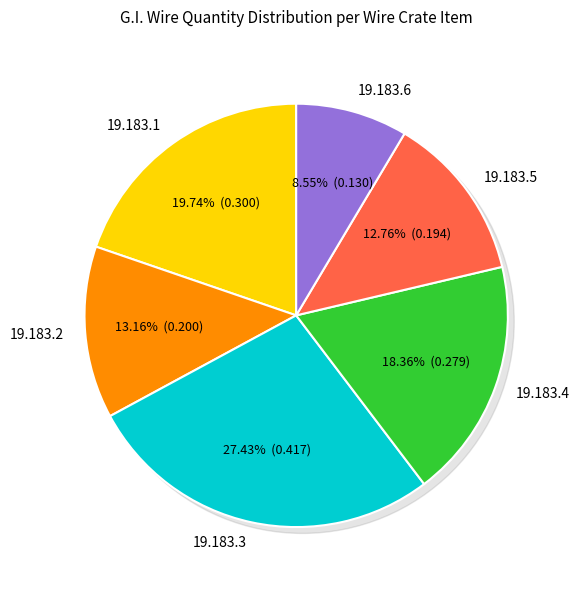

What is the change in value from 19.183.1 to 19.183.6?

-0.2